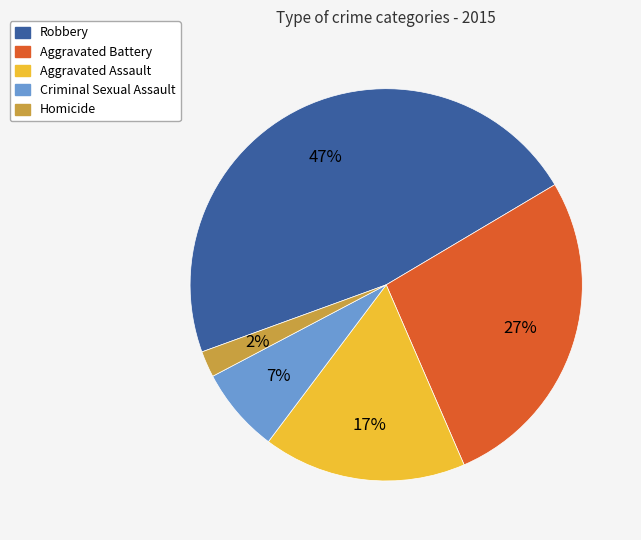

What percentage is the Criminal Sexual Assault slice, to the nearest percent?

7%